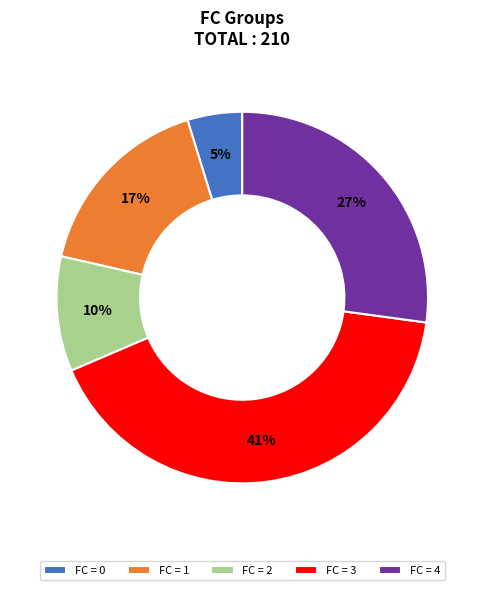

Which has a higher value, FC = 1 or FC = 4?

FC = 4